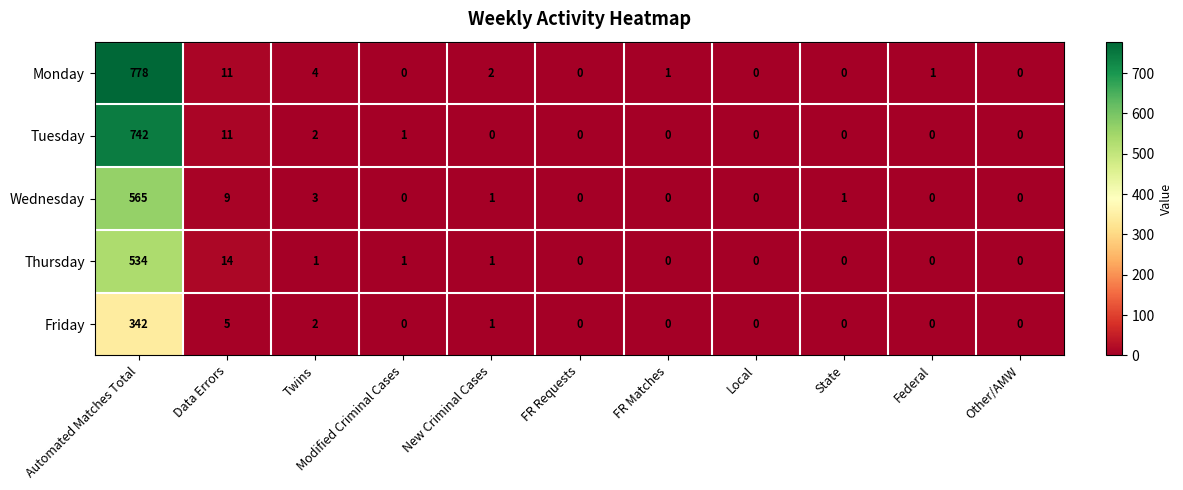

What value does the Monday series have at Twins?

4